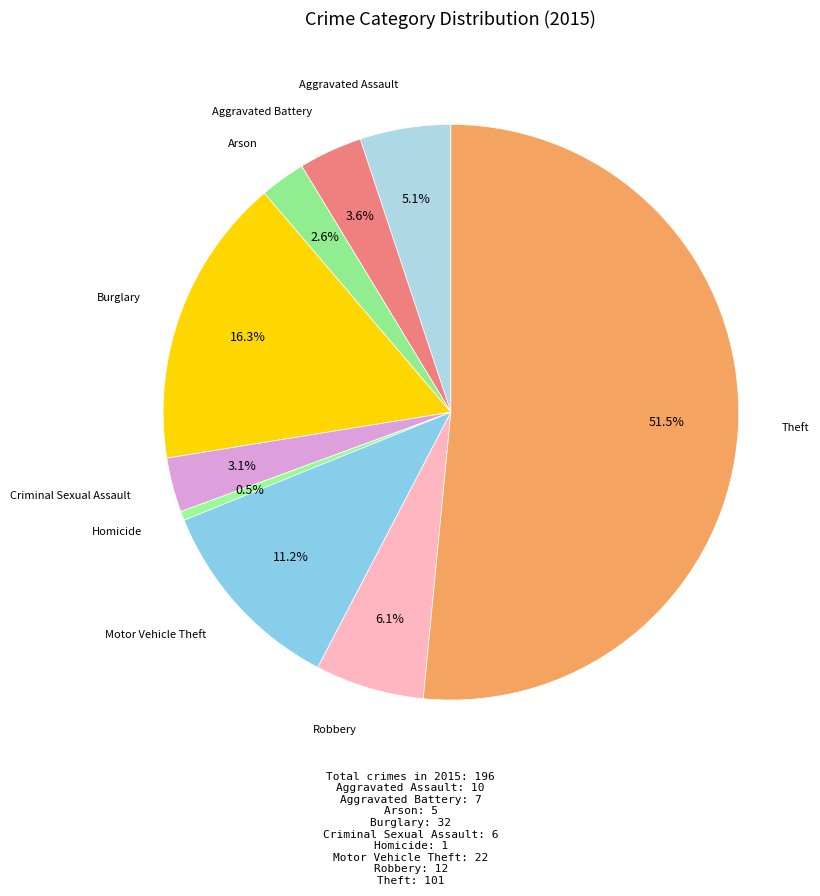

Between Theft and Motor Vehicle Theft, which is larger?

Theft